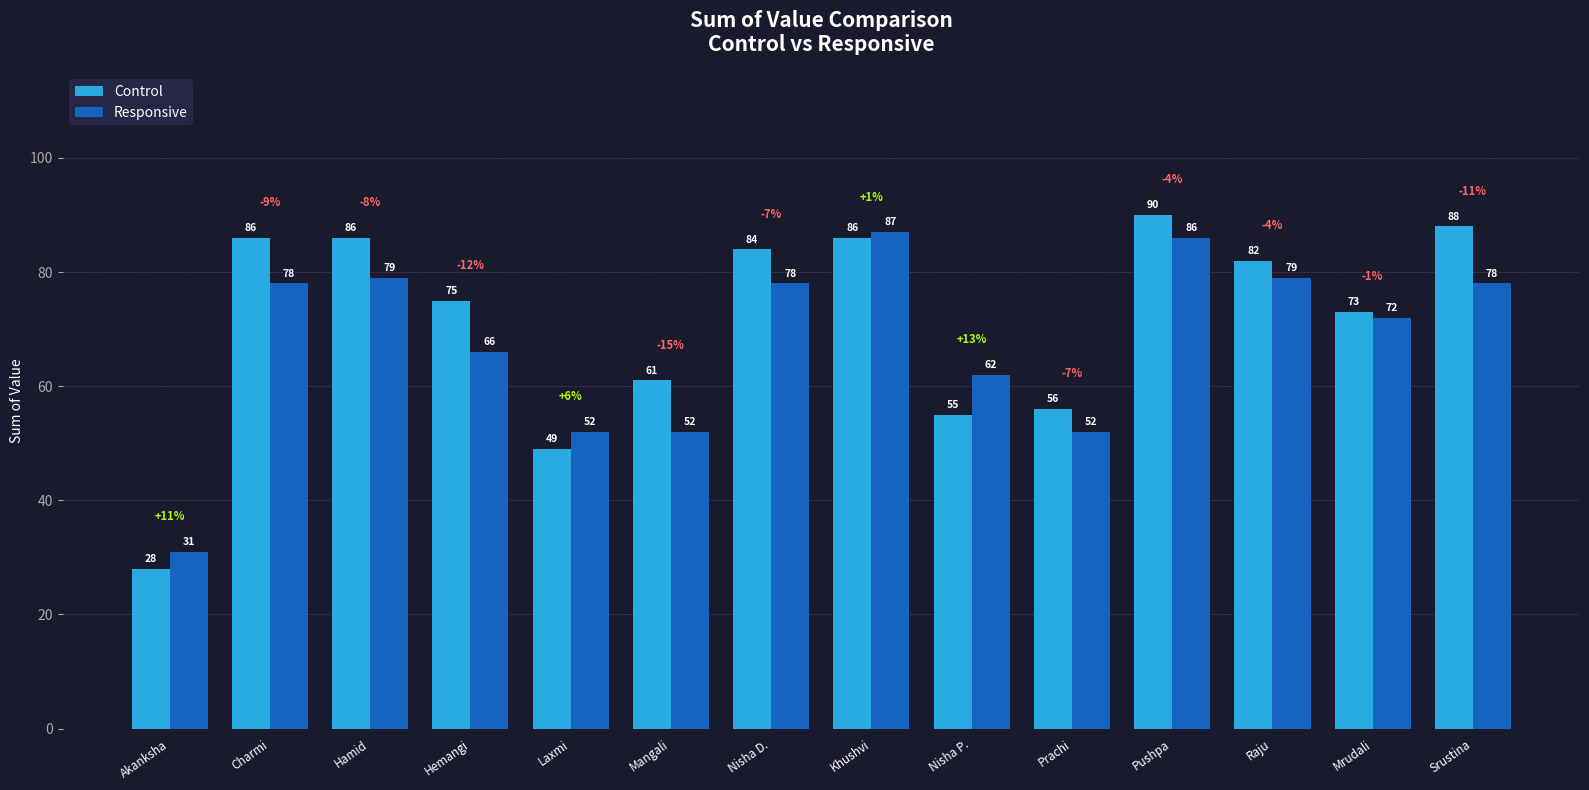

Which category has the lowest value in the Responsive series?

Akanksha